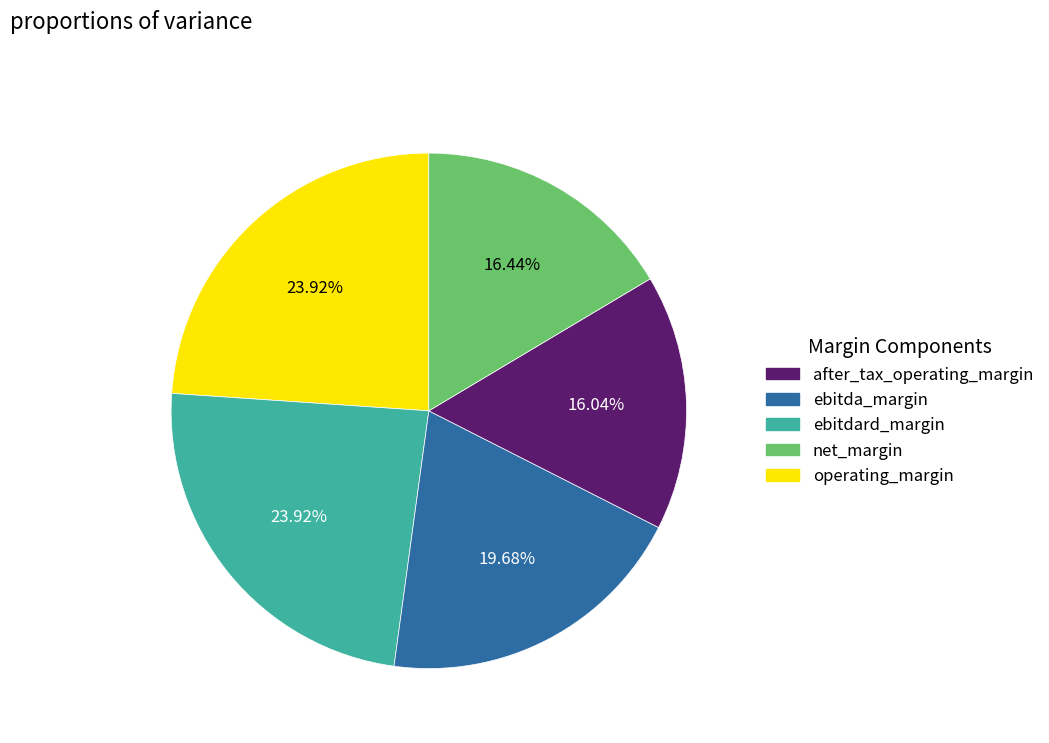

Does any single category account for the majority?

No